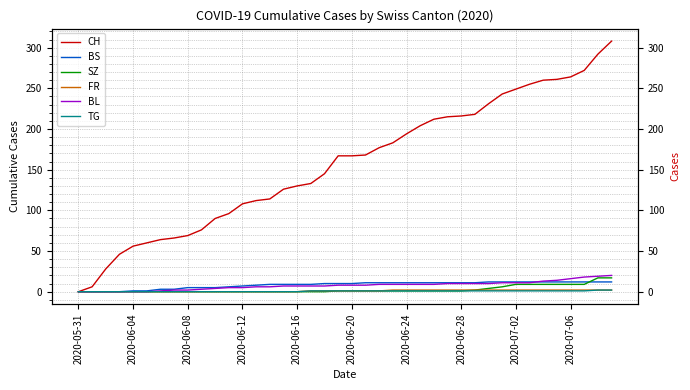

How many lines are shown in the chart?

6